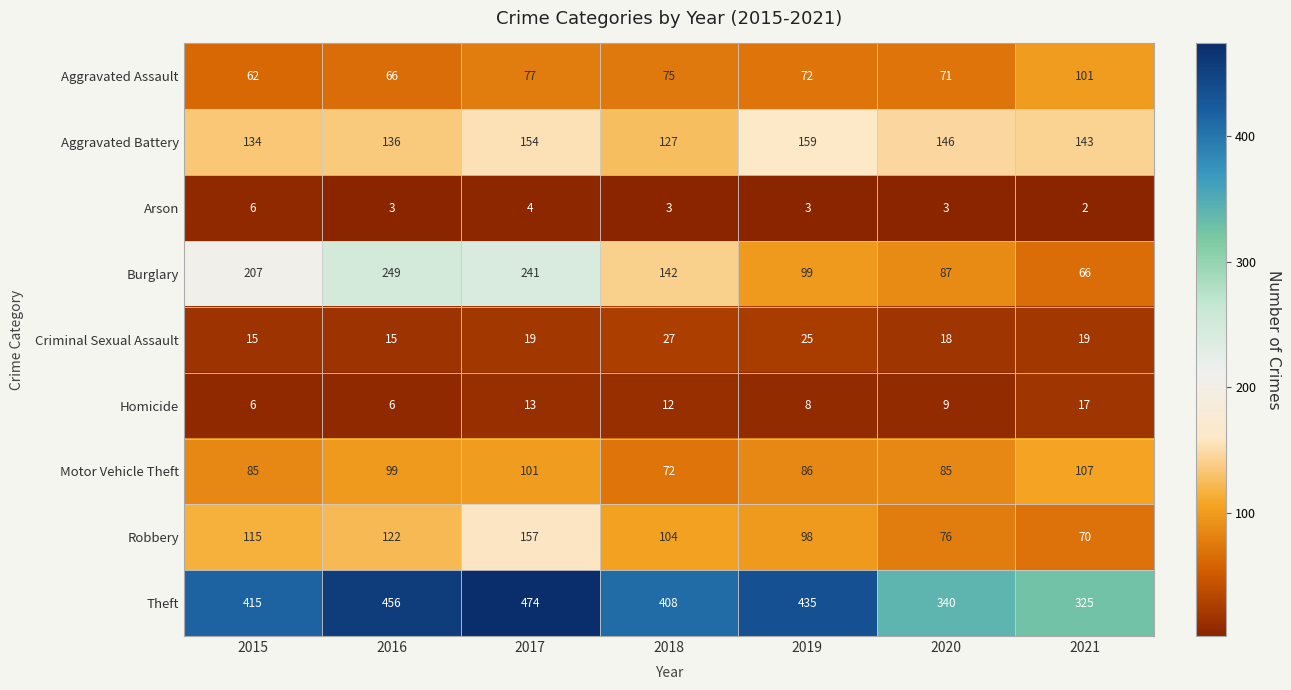

At how many categories does at least one series exceed 144?

7